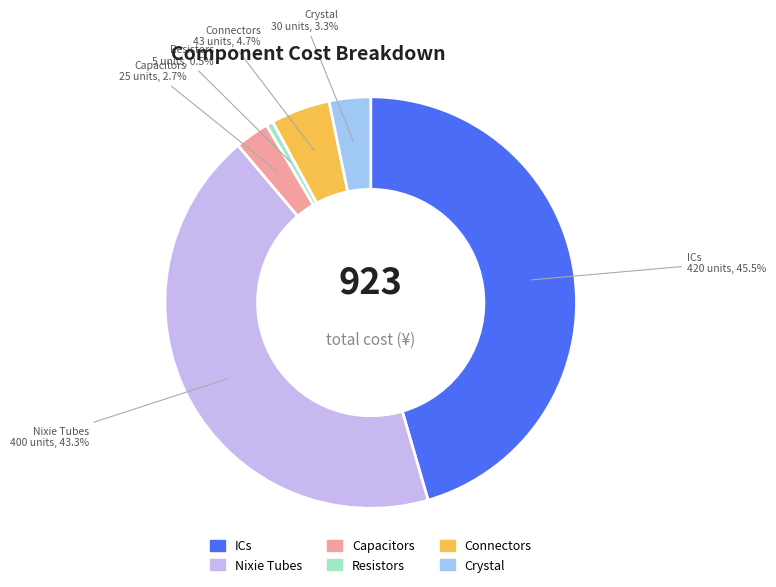

Rank the categories by value from highest to lowest.

ICs, Nixie Tubes, Connectors, Crystal, Capacitors, Resistors